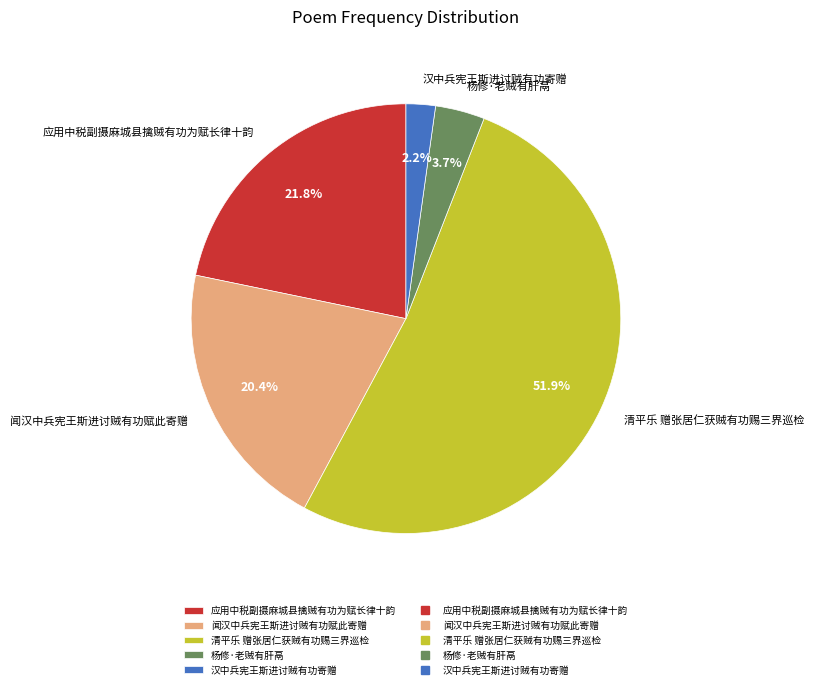

What is the total percentage of 闻汉中兵宪王斯进讨贼有功赋此寄赠 and 应用中税副摄麻城县擒贼有功为赋长律十韵?

42.2%